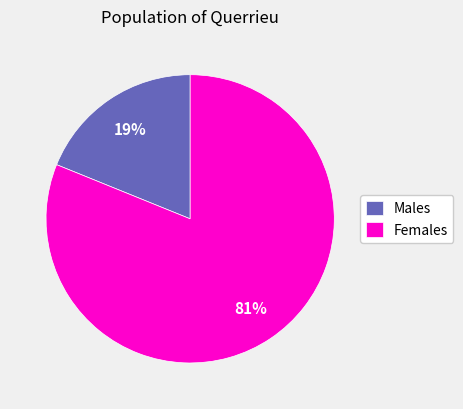

The Males slice represents 11% of the pie. True or false?

False